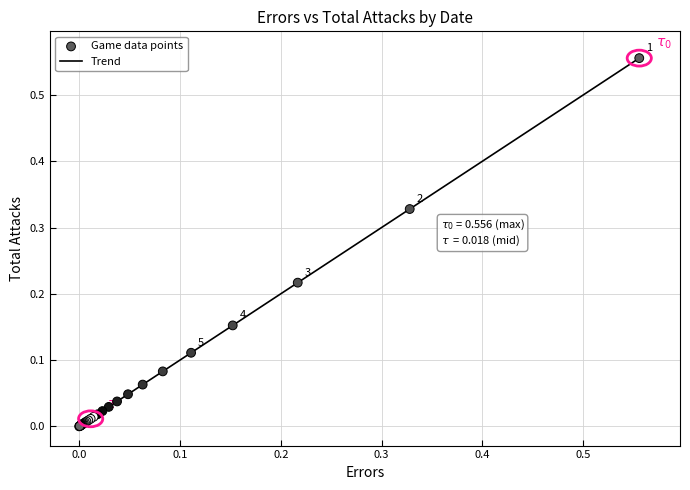

Is this an area chart (filled region under the line)?

No